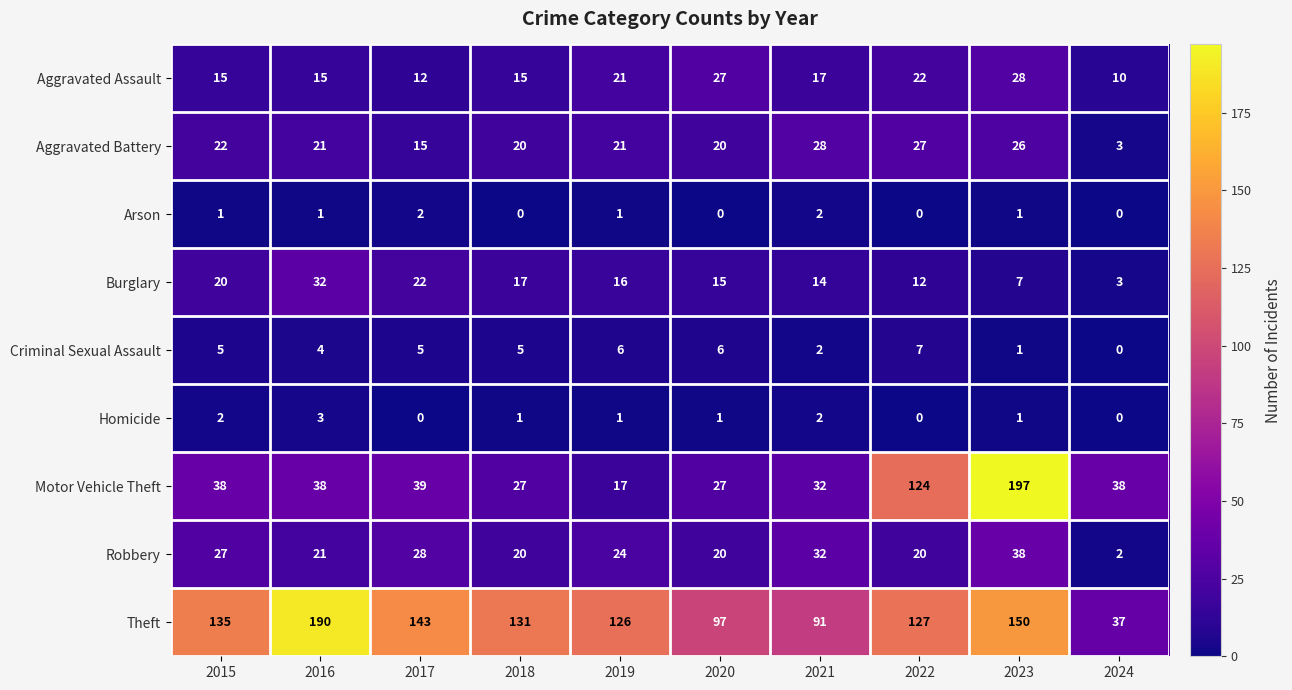

Is it true that Motor Vehicle Theft equals 49 at 2022?

False